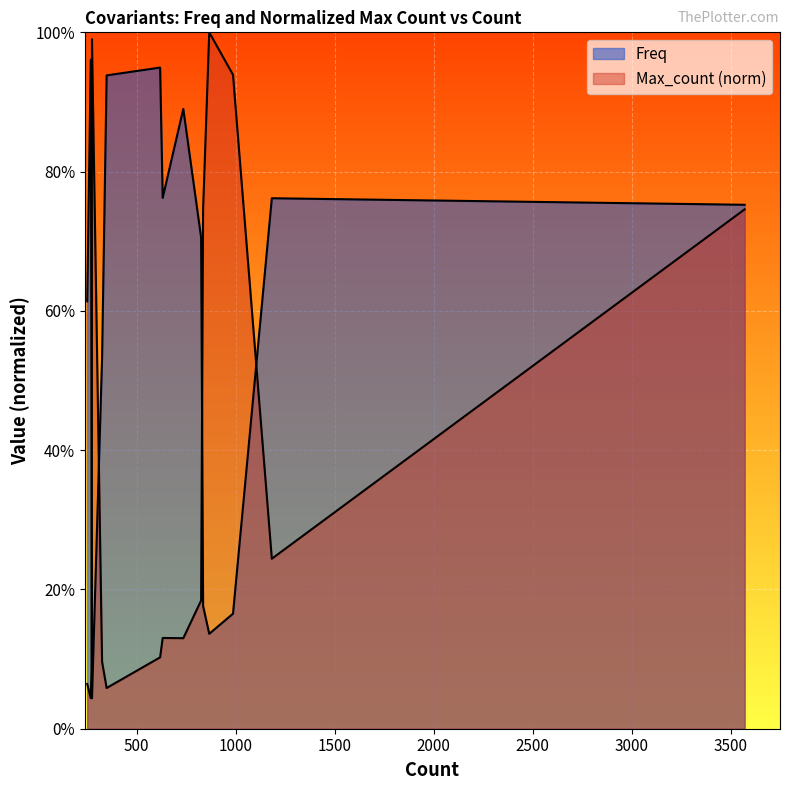

After their last crossing, which series has the higher values: Freq or Max_count_norm?

Freq